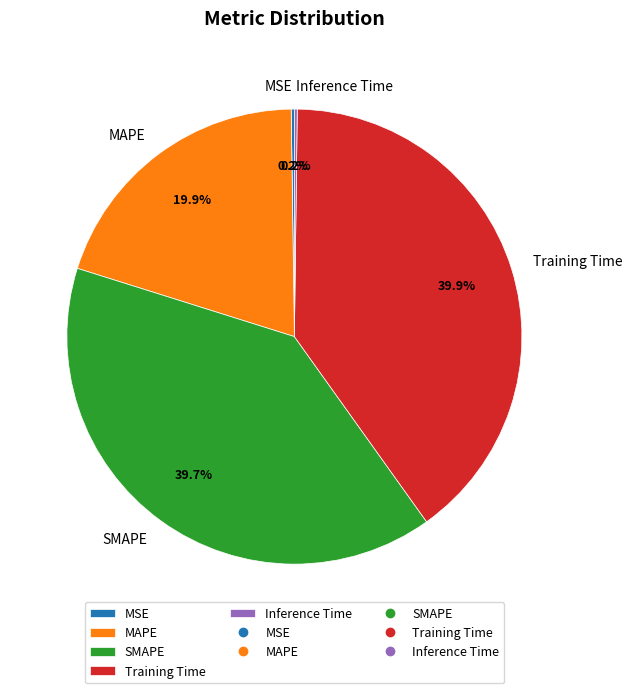

What percentage is the Training Time slice, to the nearest percent?

40%